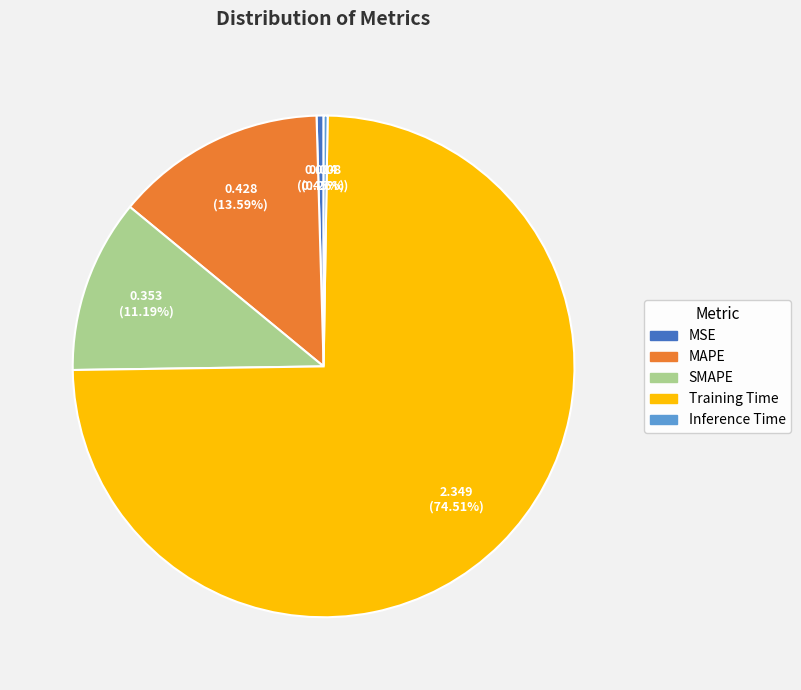

Which category has the biggest portion of the pie?

Training Time